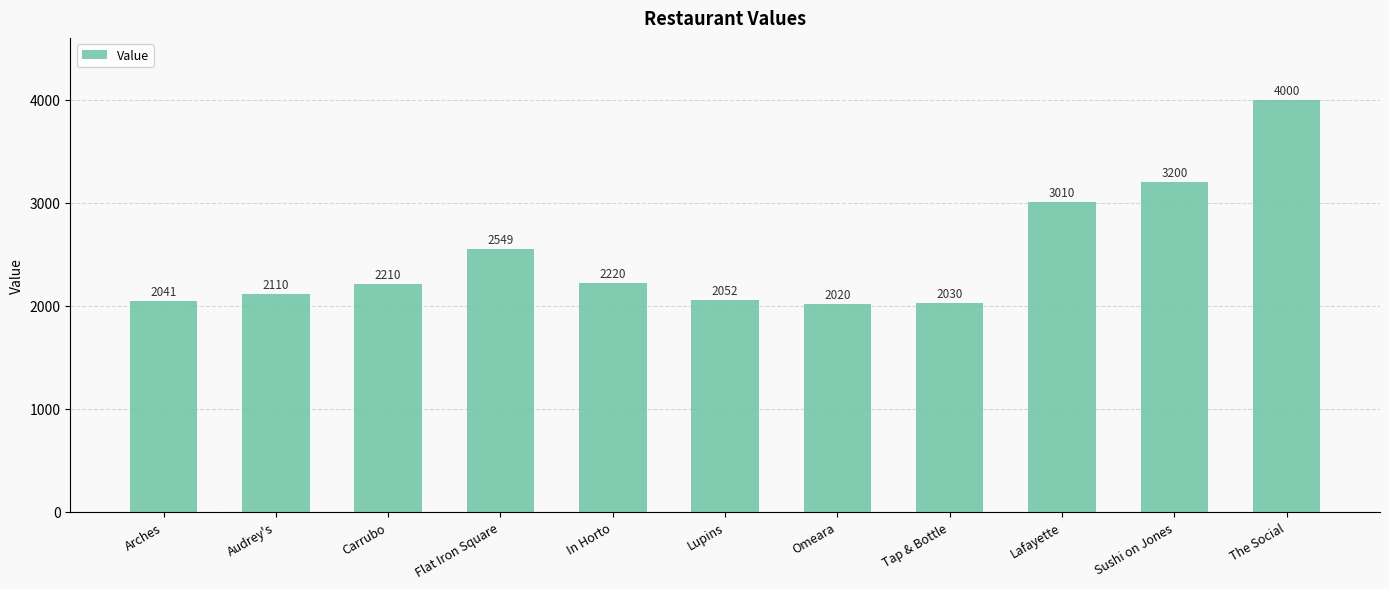

What is the difference between the maximum and second lowest values?

1970